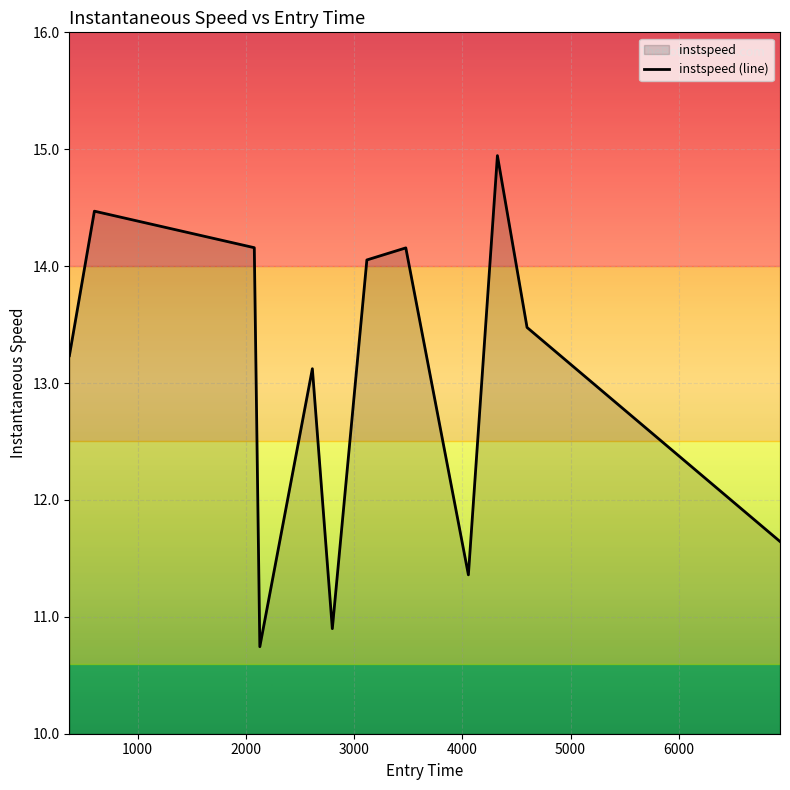

Reading left to right, what are all the values shown in this chart?

13.2	14.5	14.2	10.7	13.1	10.9	14.1	14.2	11.4	14.9	13.5	11.6